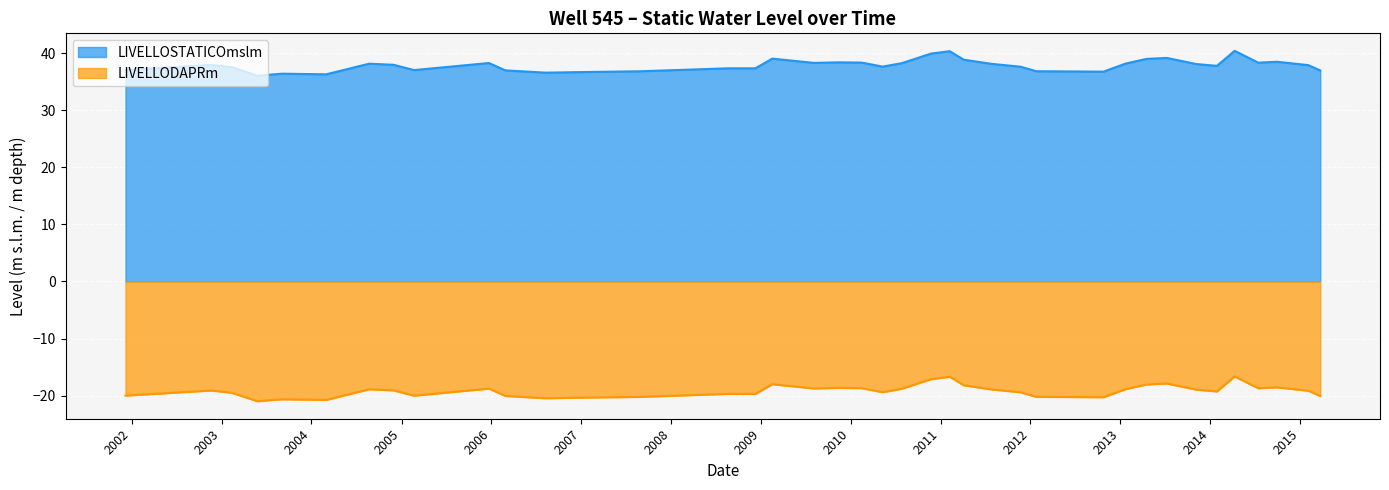

In LIVELLODAPRm, how many points are higher than both neighbors (excluding endpoints)?

10